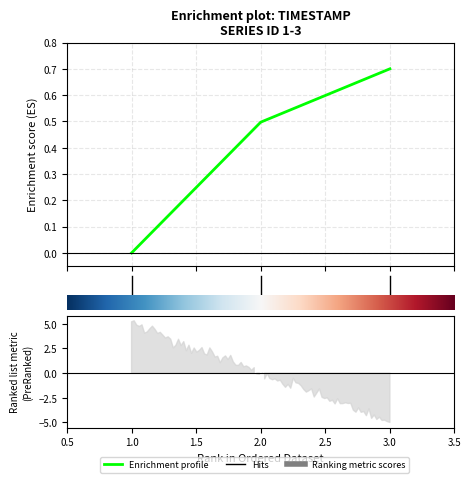

Count the number of values greater than 0.

2